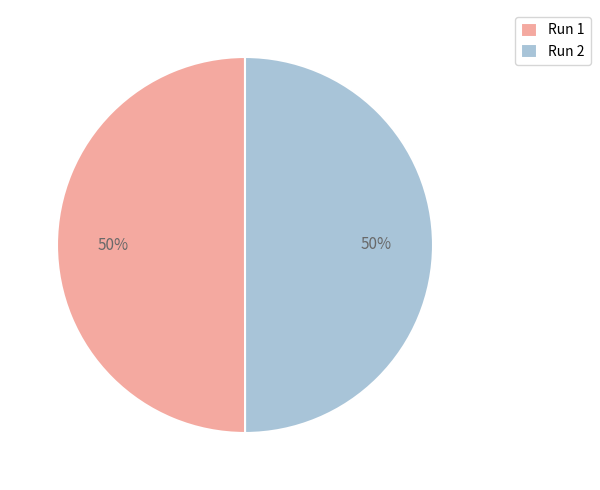

To the nearest percent, what percentage of the pie is Run 2?

50%